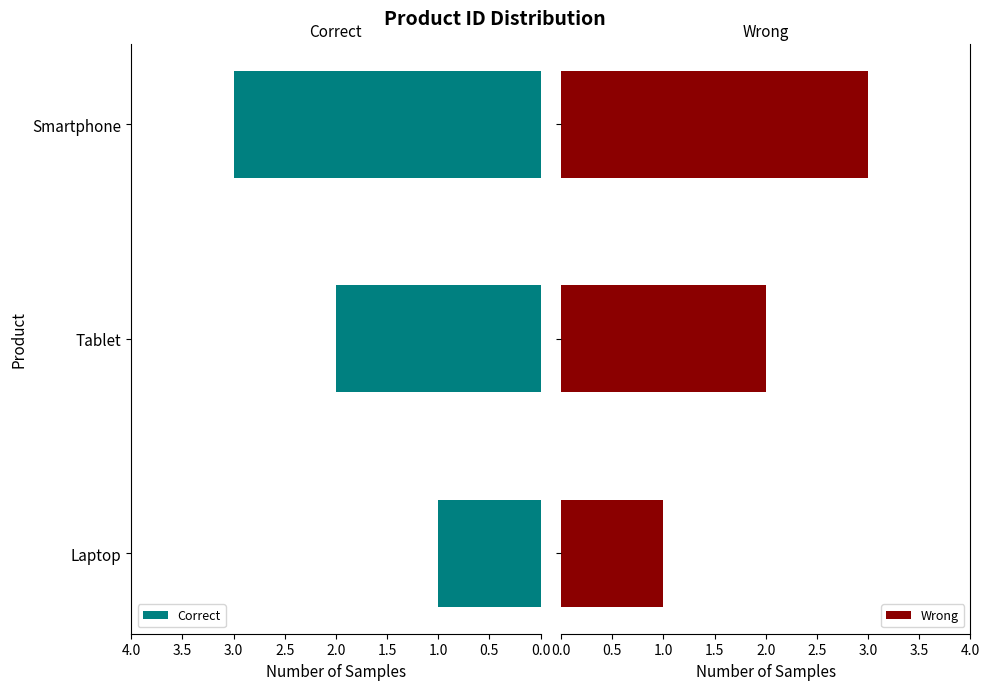

At how many categories does at least one series exceed 2?

1